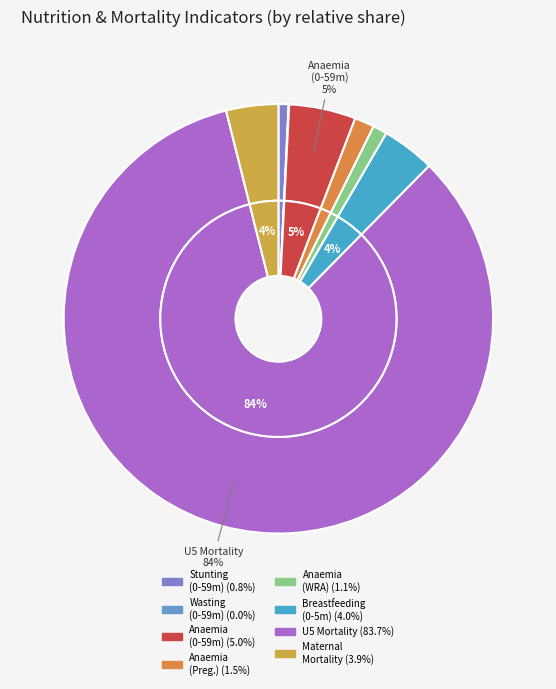

What is the total percentage of Mortality Maternal and Breastfeeding (Children 0-5 months)?

7.9%